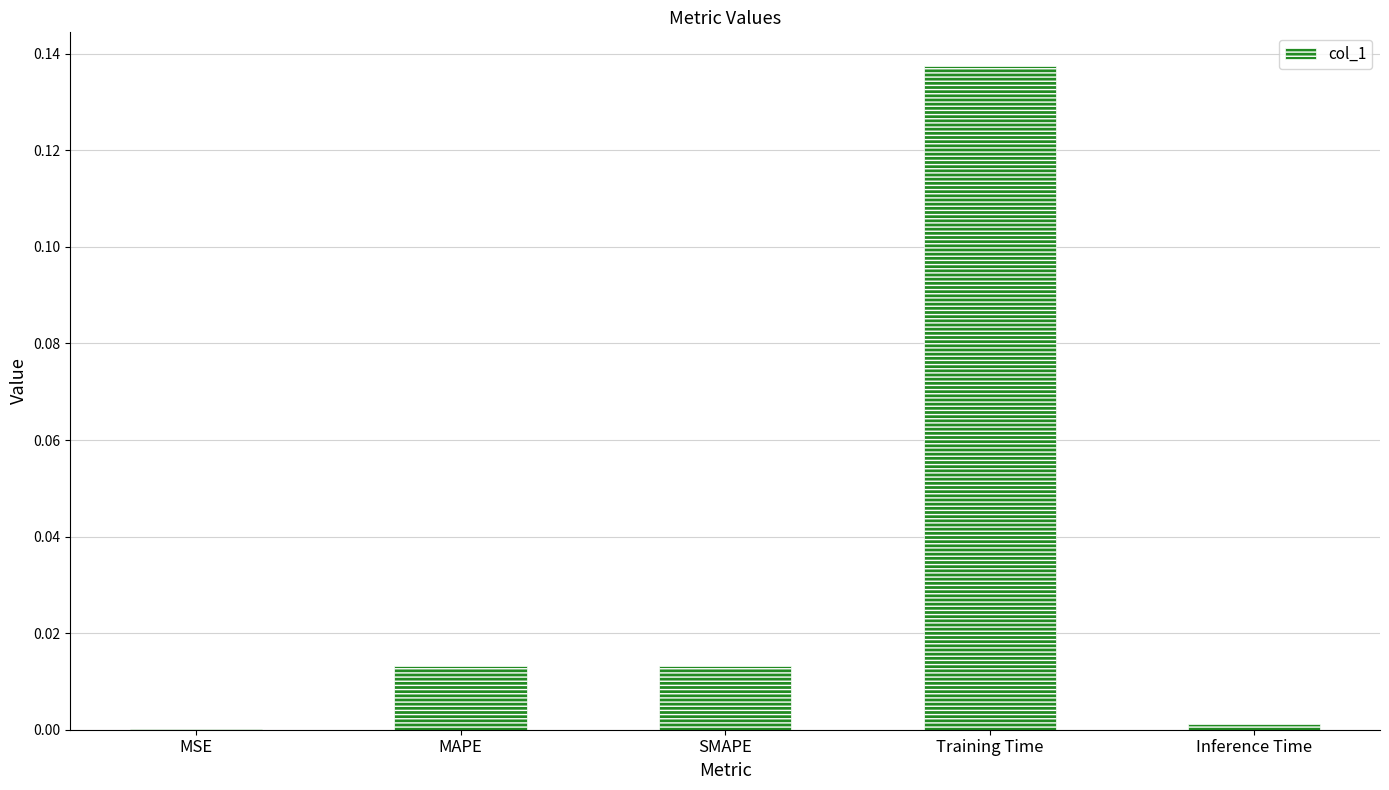

True or false: the data shows 0.0 at MSE.

True